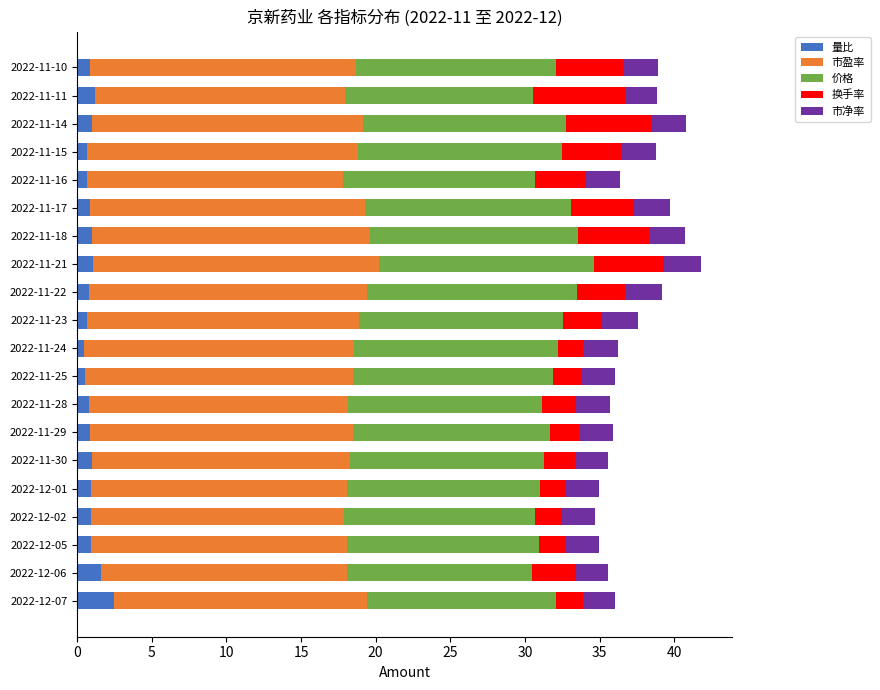

What is the total value across all series at 2022-12-01?

35.0